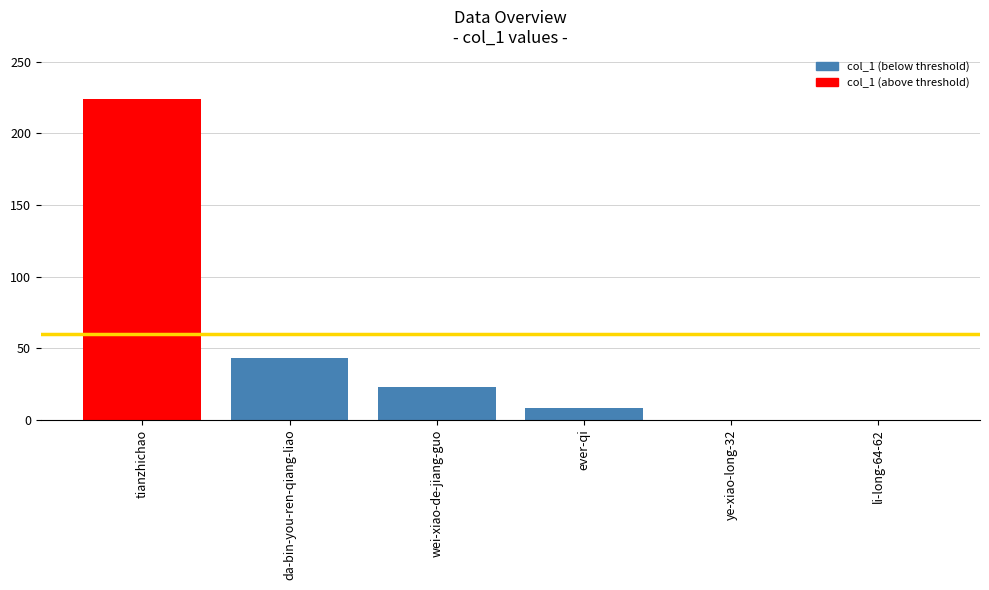

At which category does the chart reach its peak across all series?

tianzhichao